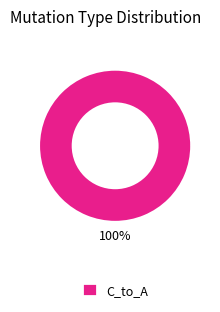

Which category accounts for the majority?

C_to_A